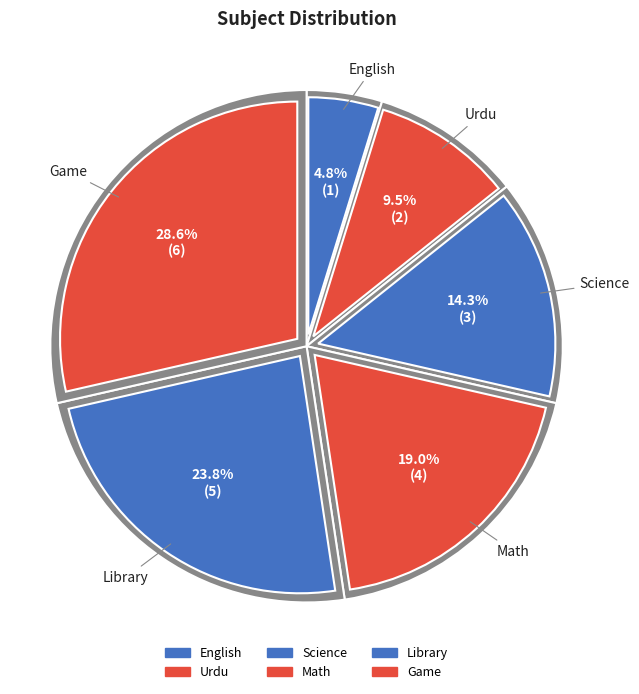

To the nearest percent, what is the combined percentage of Library and Game?

52%